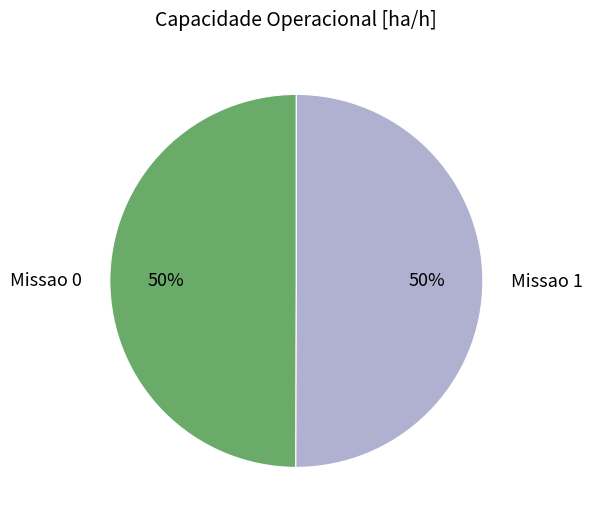

Approximately how many times larger is the value at Missao 1 compared to Missao 0?

1.0